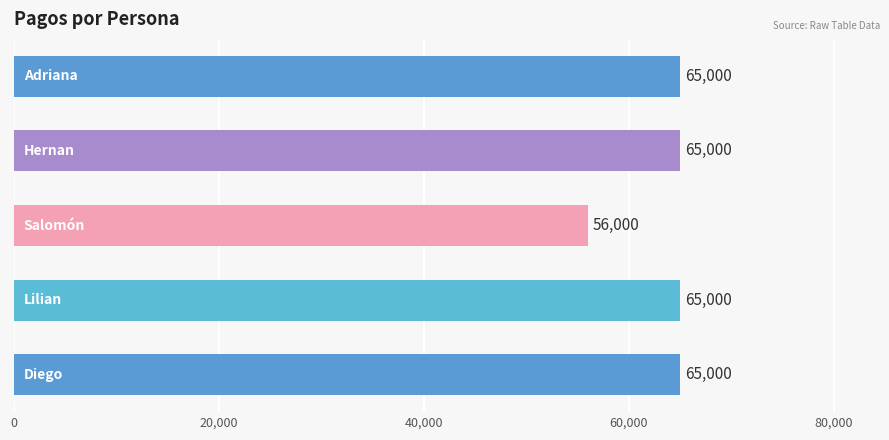

Reading bottom to top, list all the values displayed in this chart.

65000	65000	56000	65000	65000